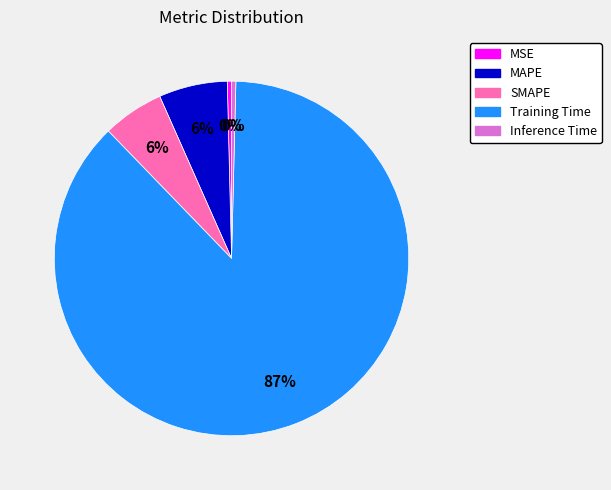

Which category accounts for the majority?

Training Time